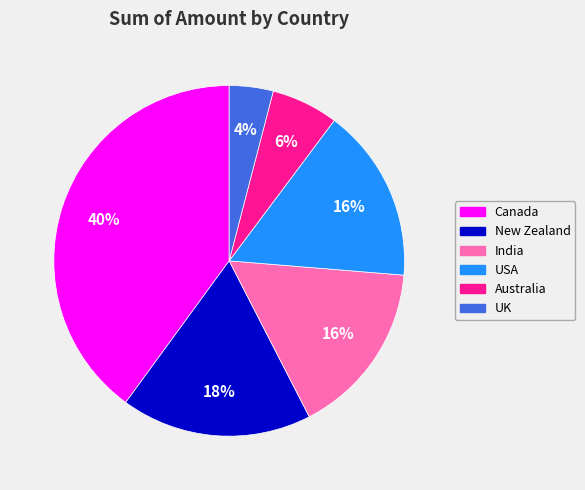

Which slice is the largest?

Canada